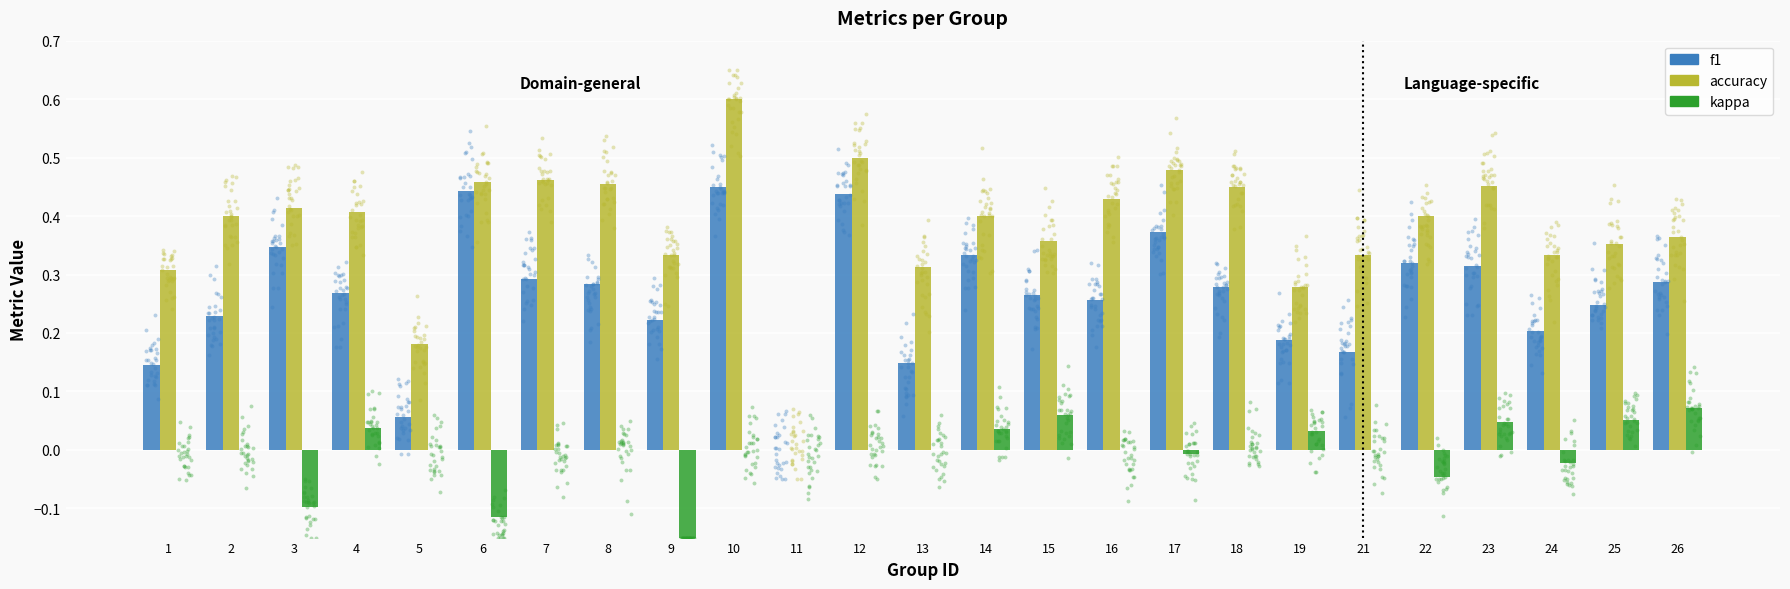

At how many categories does at least one series exceed 0?

24